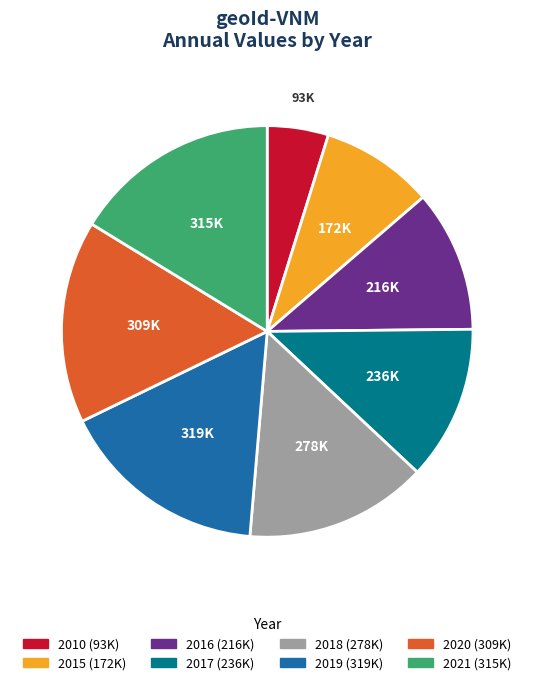

What is the smallest slice in the pie chart?

2010